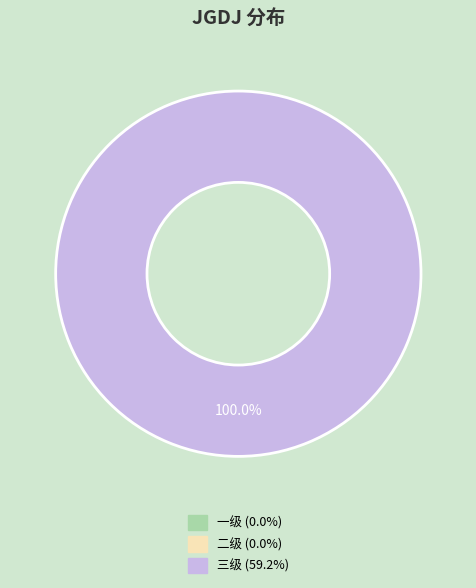

Is there any slice that represents more than half of the pie?

Yes